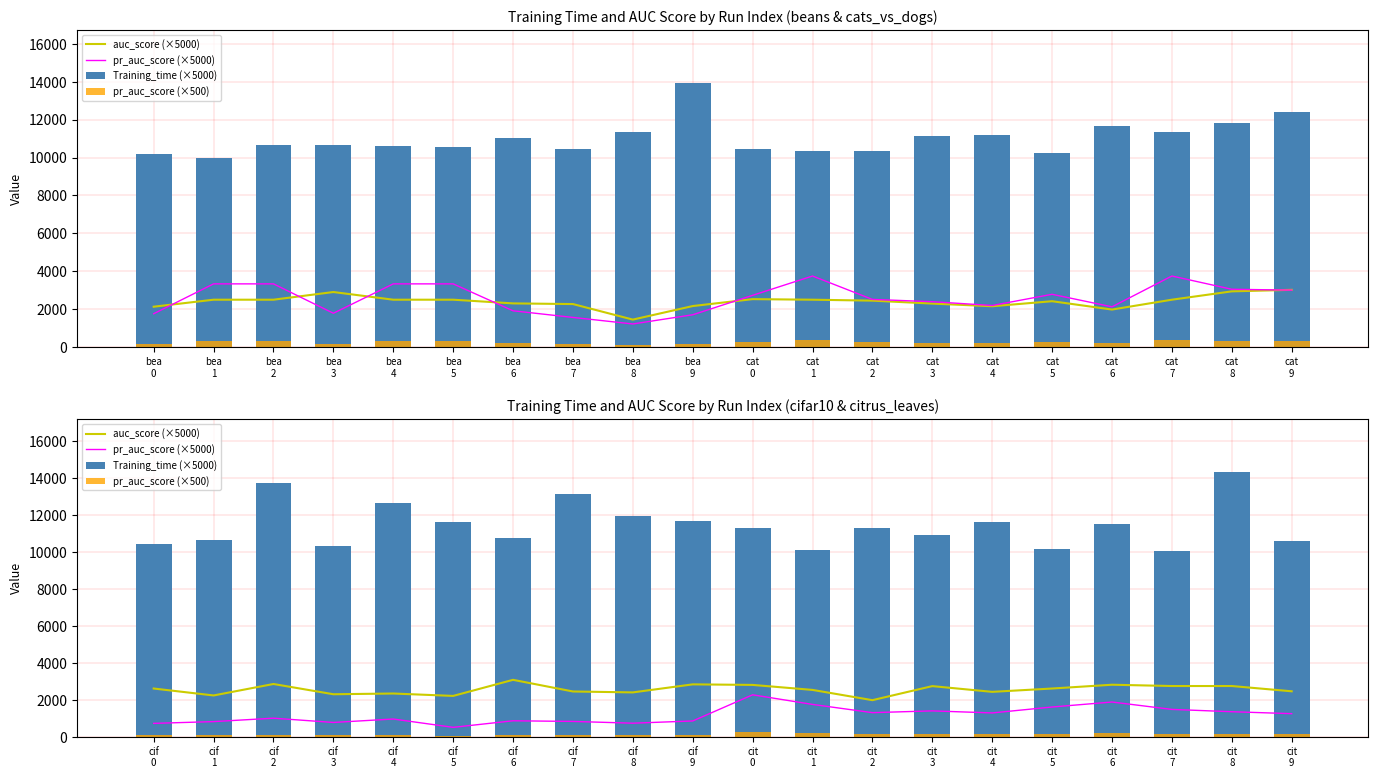

What is the difference between the highest and lowest values at cif 3?

10218.0